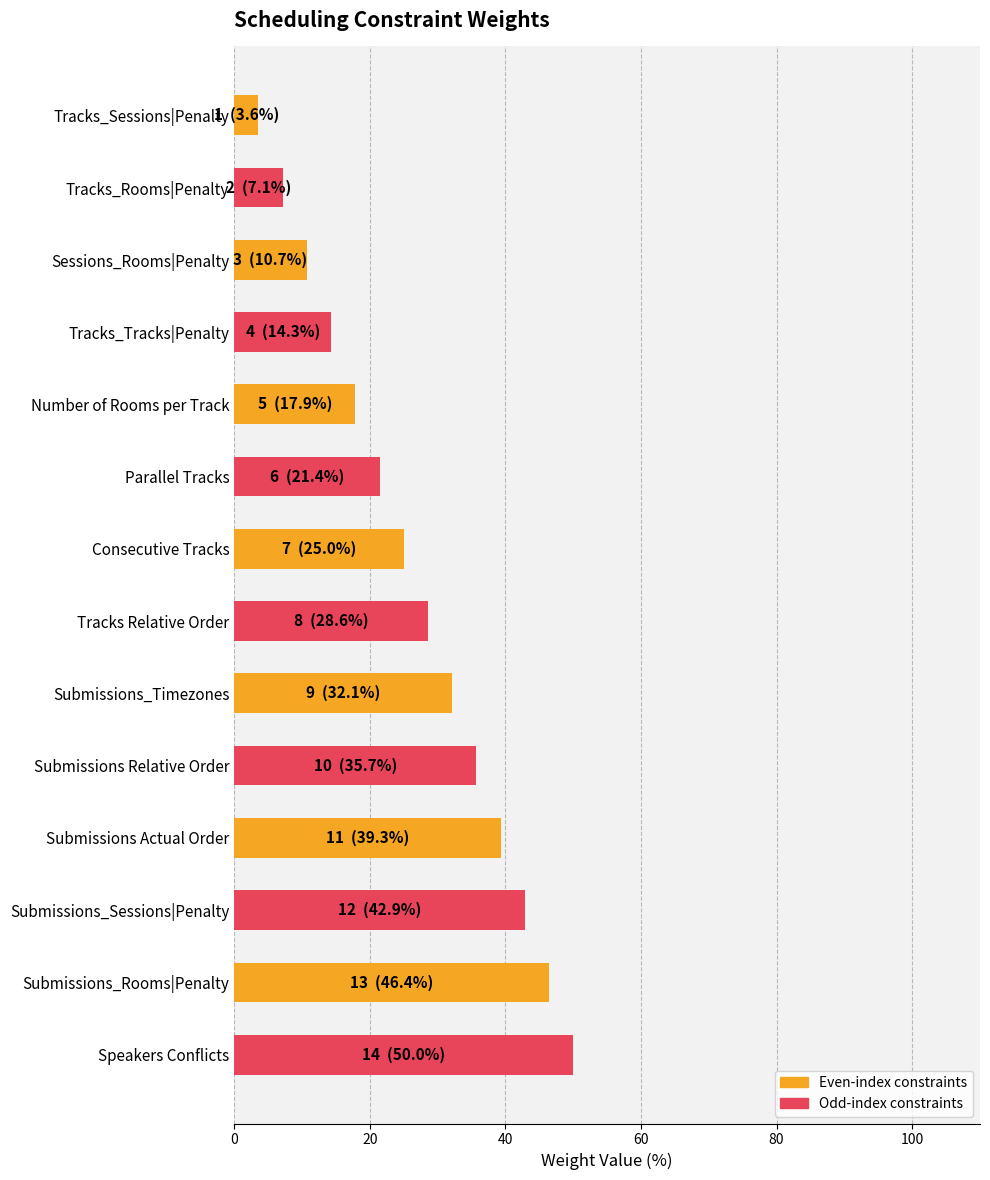

The value at Sessions_Rooms|Penalty is 10.7. True or false?

True